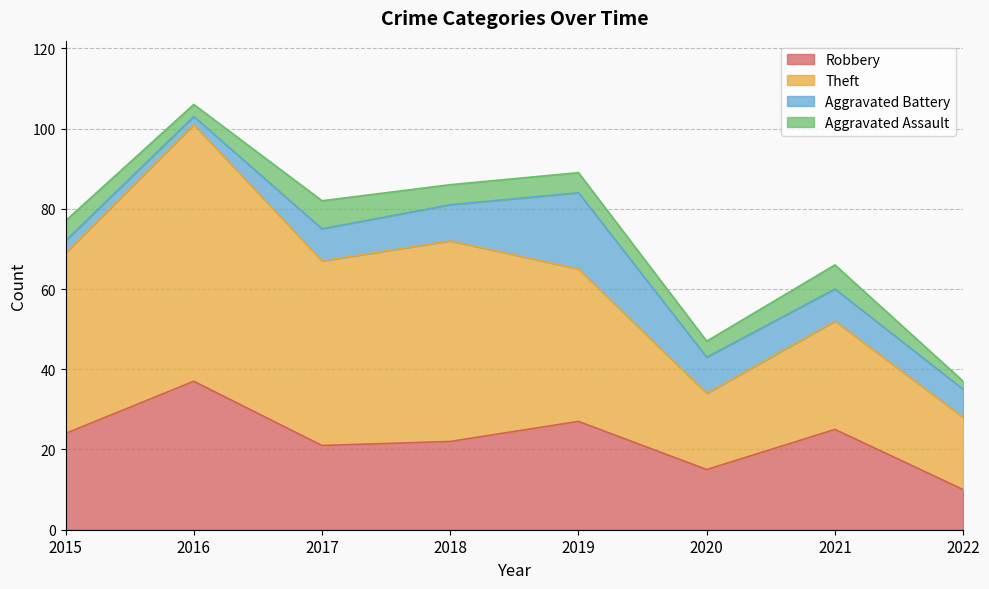

True or false: Theft and Aggravated Assault intersect in this chart.

False